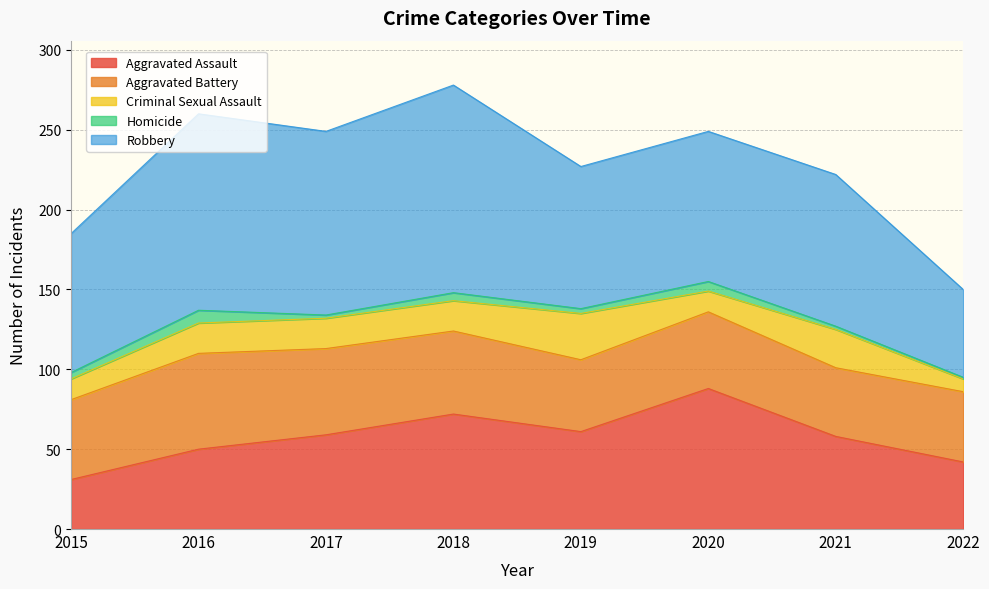

The value of Criminal Sexual Assault at 2022 is 8. True or false?

True